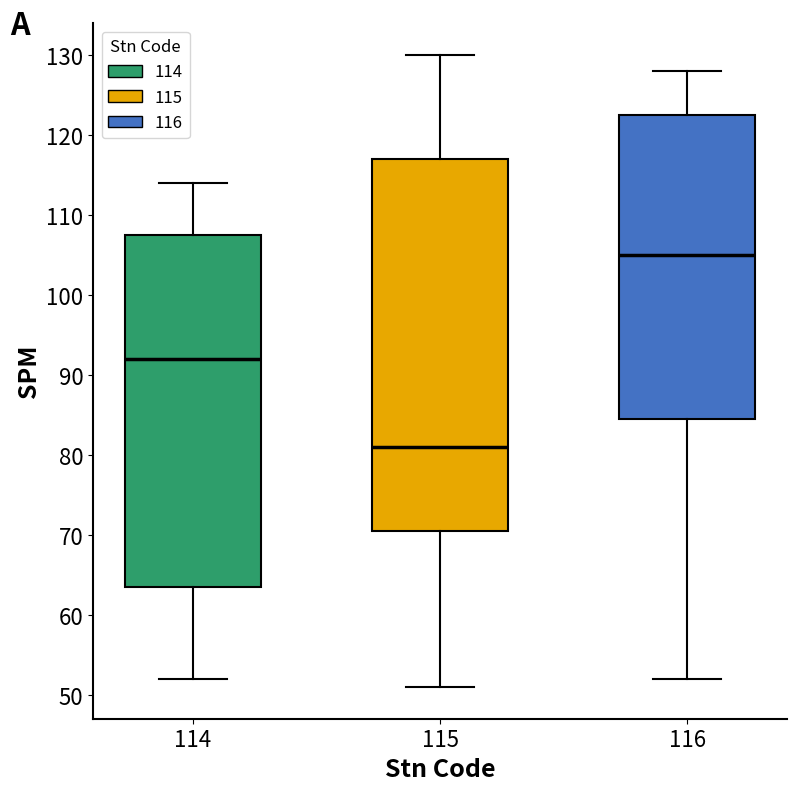

Where is the lower edge of the box at x = 115 on the y-axis? The values are not printed on the chart, so give them approximately, as read against the axis.

71